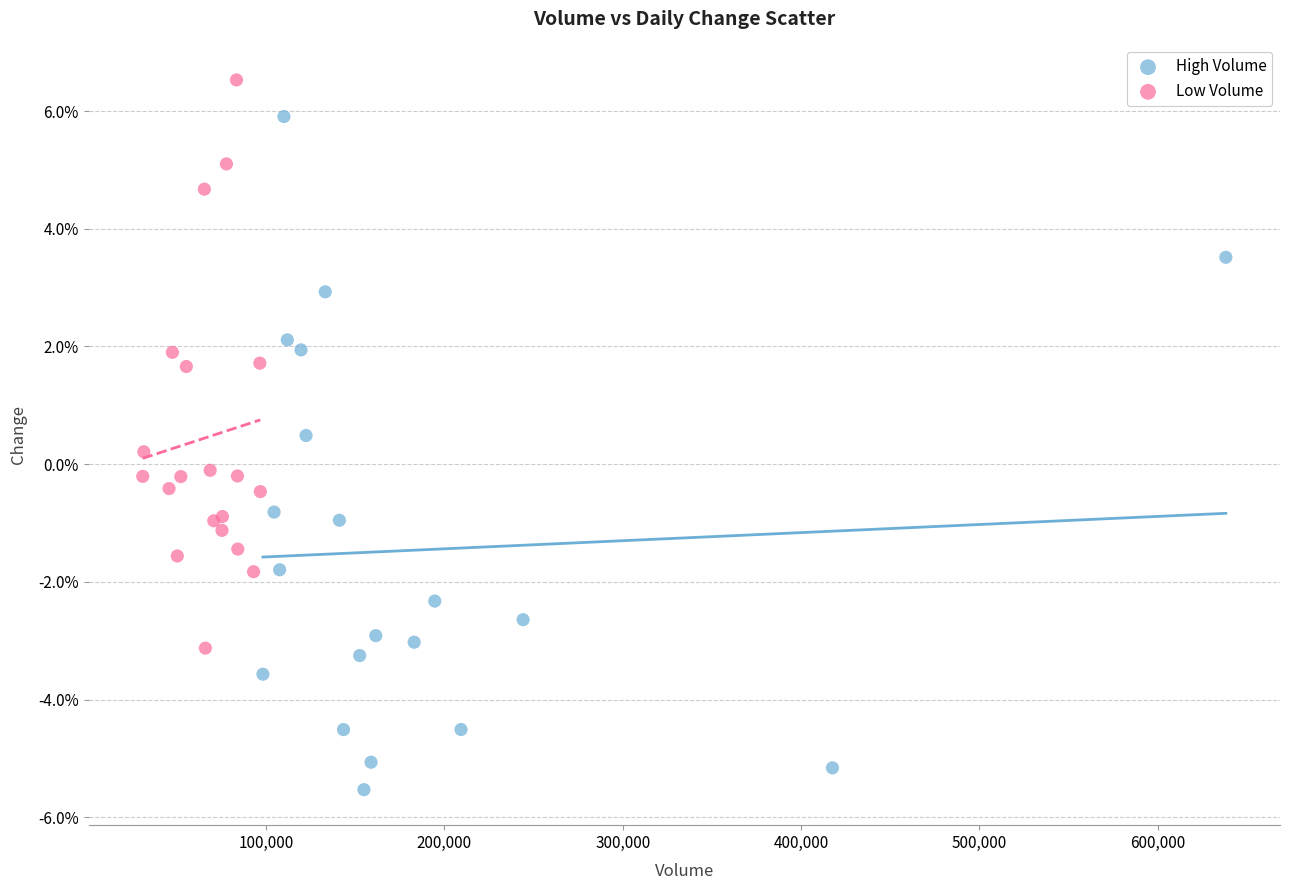

Which series reaches the maximum Y coordinate?

Low Volume